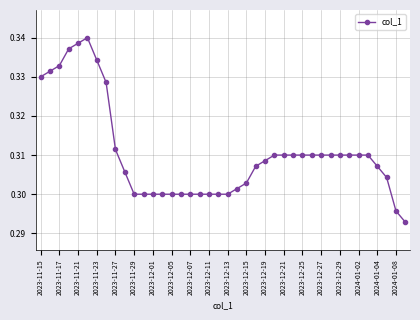

What is the sum of all values?

12.4